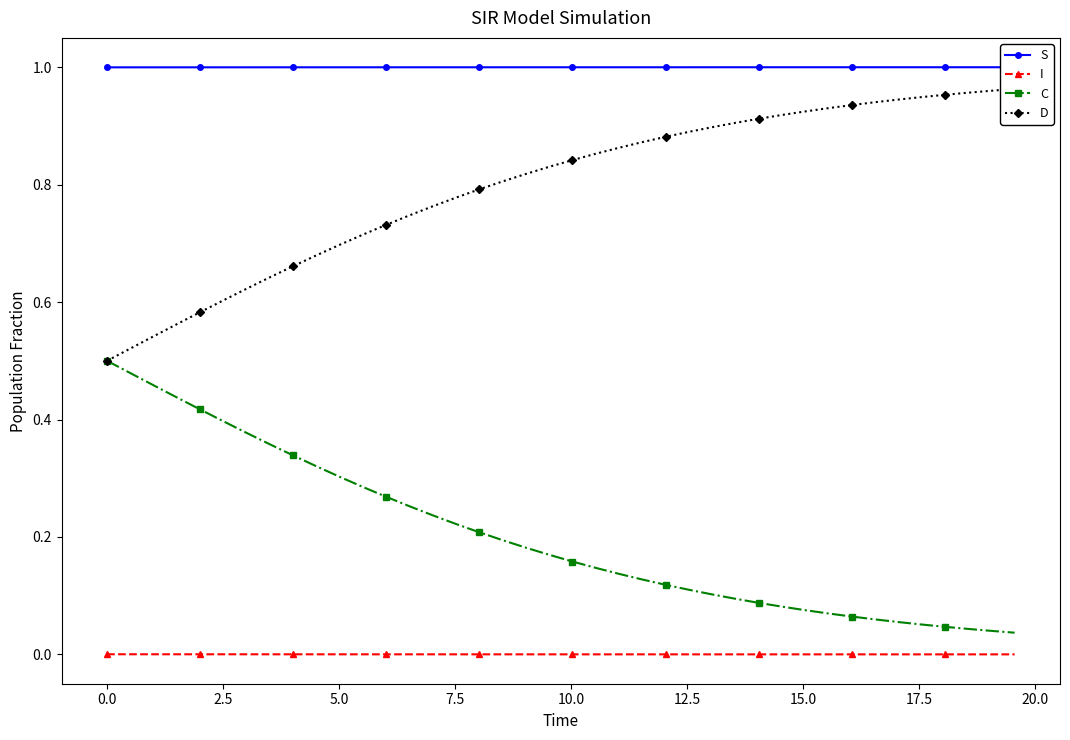

True or false: C and I cross at least once.

False